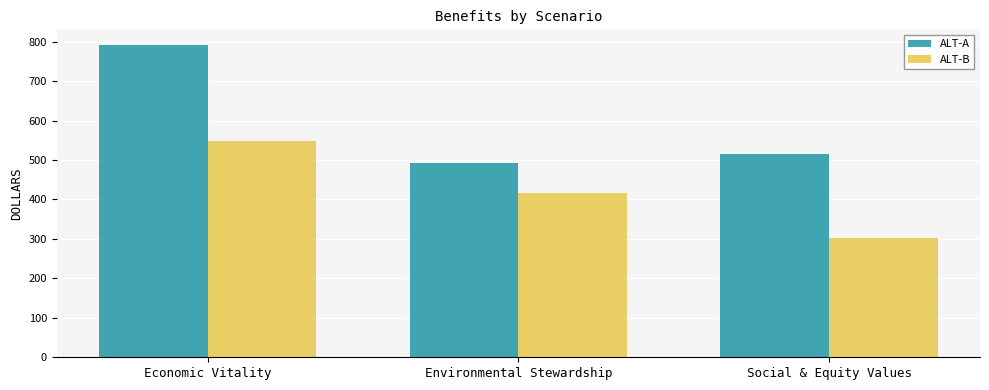

Are the bars grouped side by side (vs. stacked)?

Yes